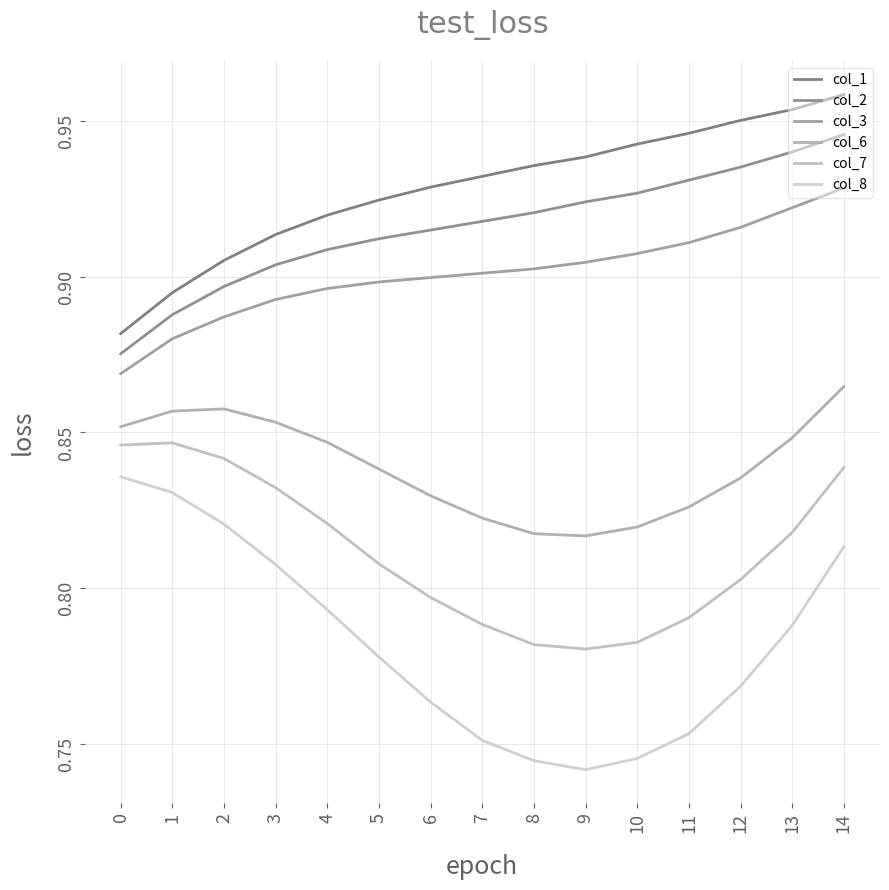

Which series has the widest spread of values?

col_8